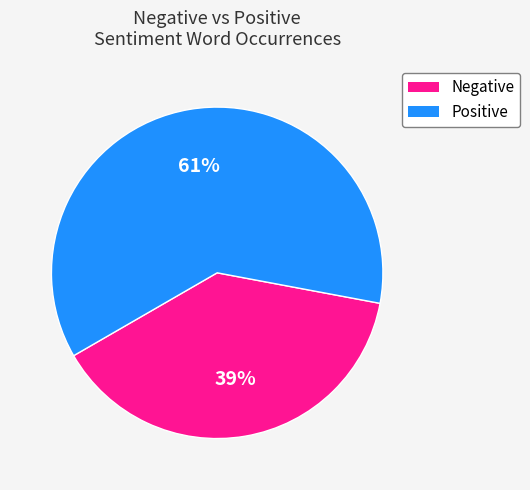

To the nearest percent, what is the average slice percentage?

50%